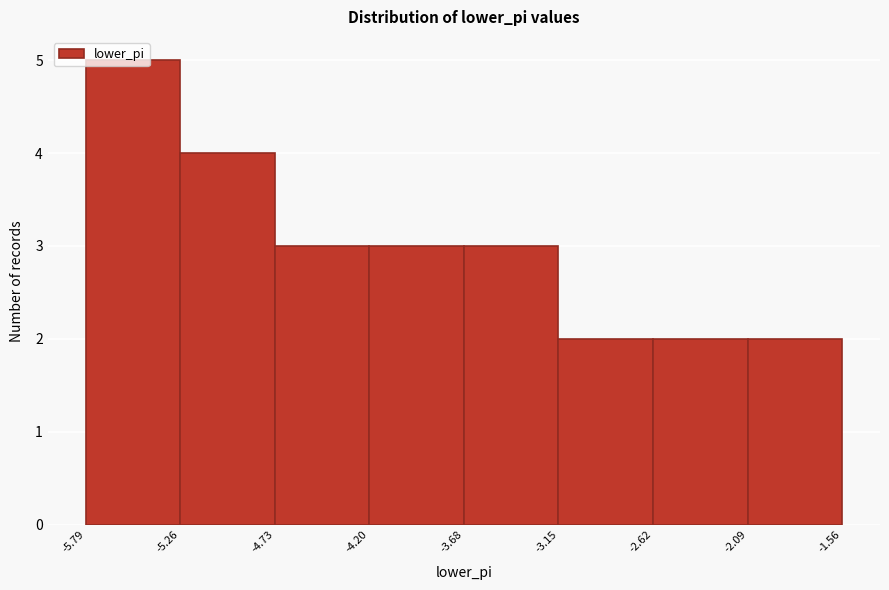

Reading left to right, list every bar in this chart as the range it spans on the x-axis followed by its height. The values are not printed on the chart, so give them approximately, as read against the axis.

-5.79 to -5.26: 5
-5.26 to -4.73: 4
-4.73 to -4.20: 3
-4.20 to -3.68: 3
-3.68 to -3.15: 3
-3.15 to -2.62: 2
-2.62 to -2.09: 2
-2.09 to -1.56: 2